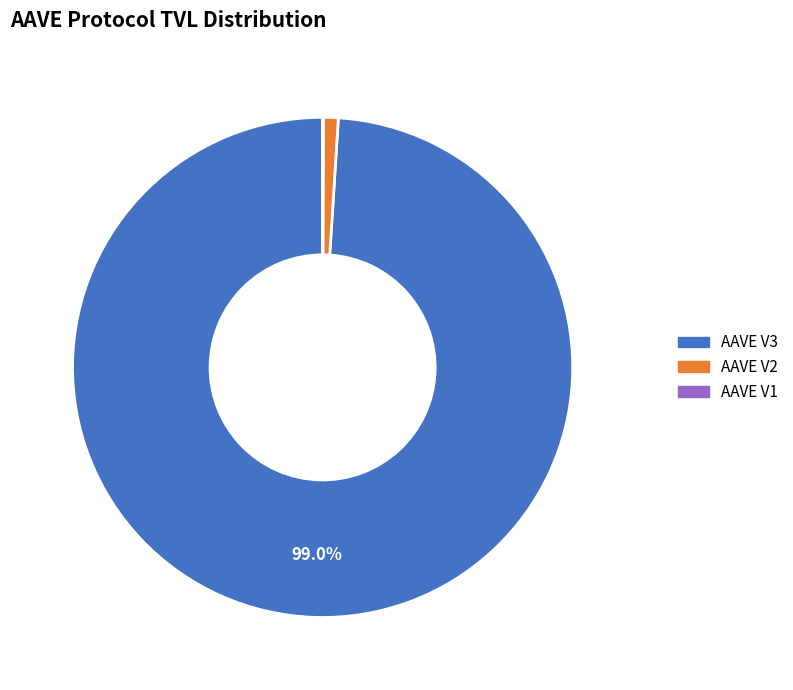

To the nearest percent, what is the combined percentage of AAVE V3 and AAVE V2?

100%